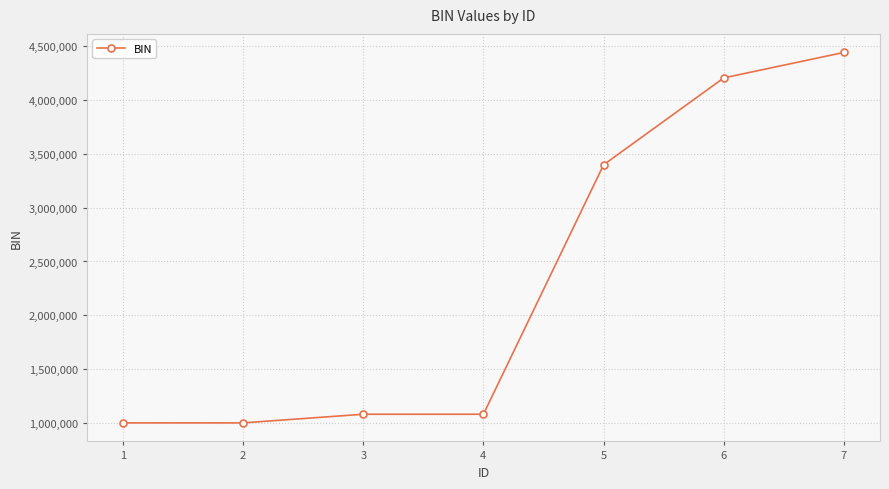

How many values are below 1081419?

3